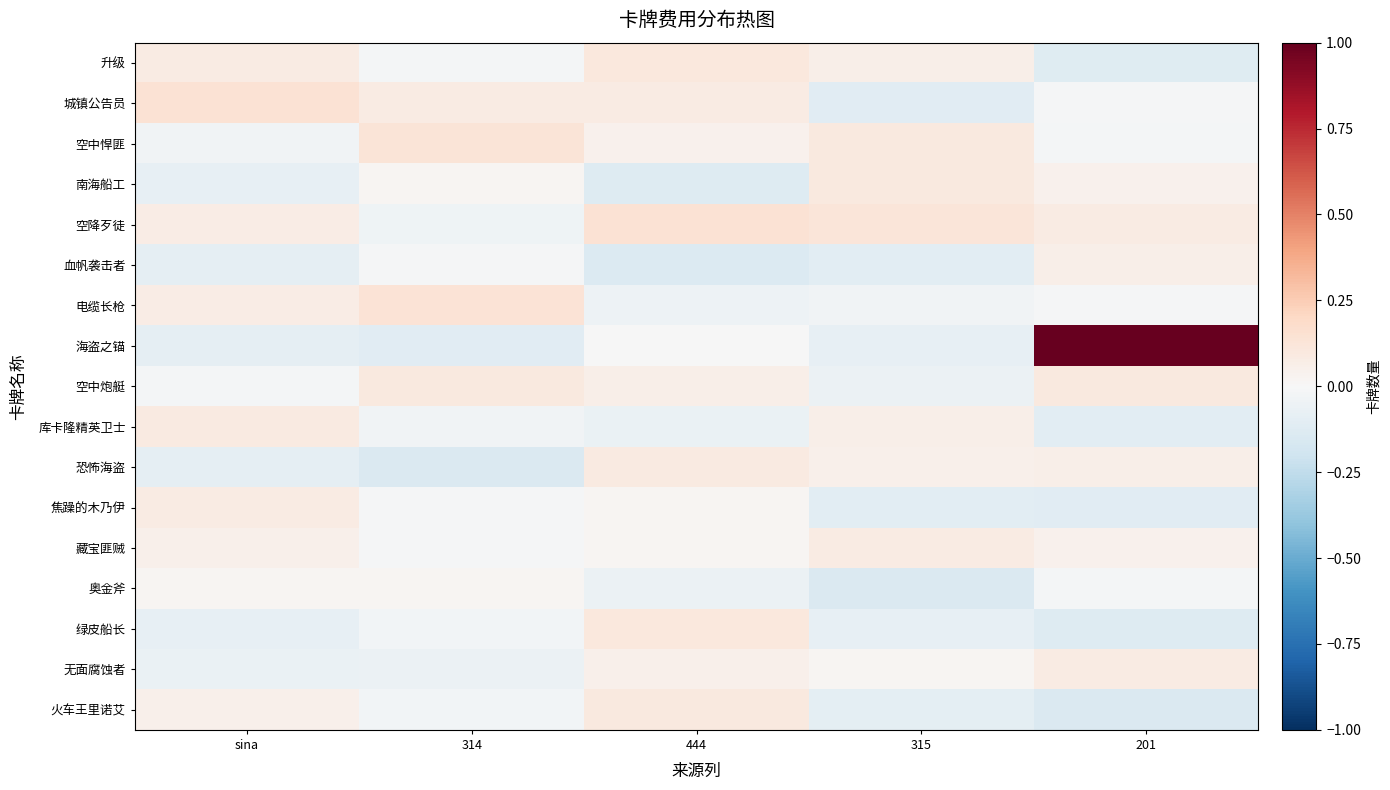

At how many categories does at least one series exceed 0?

5